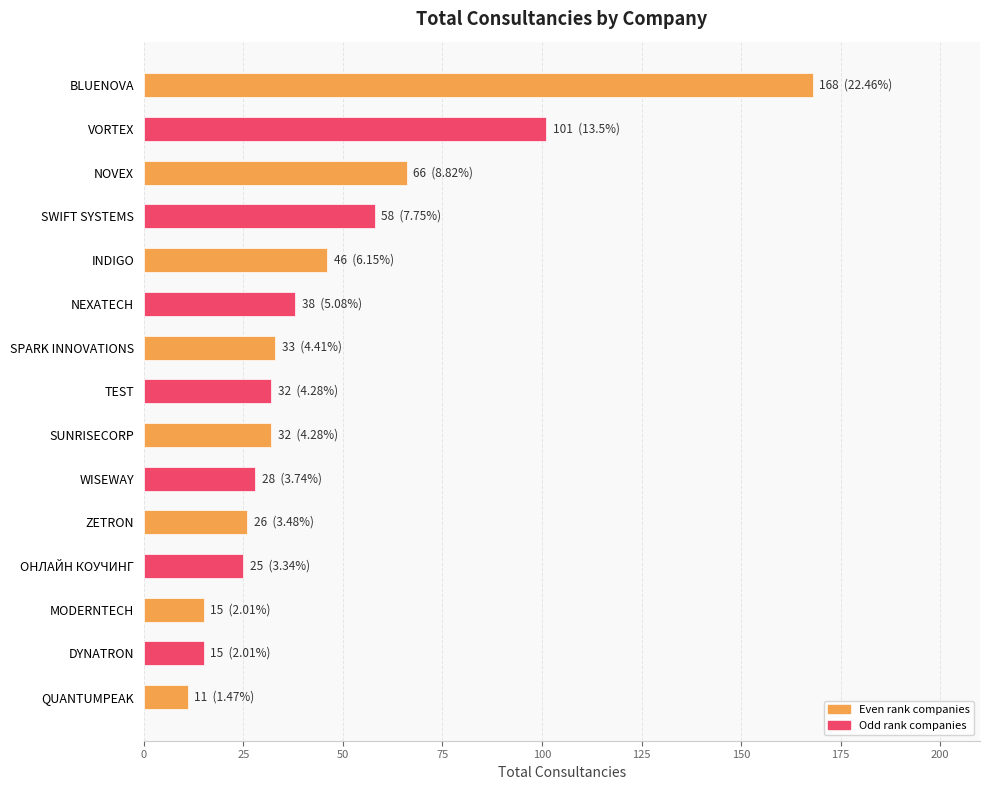

What is the label of the 11th bar from the top?

ZETRON